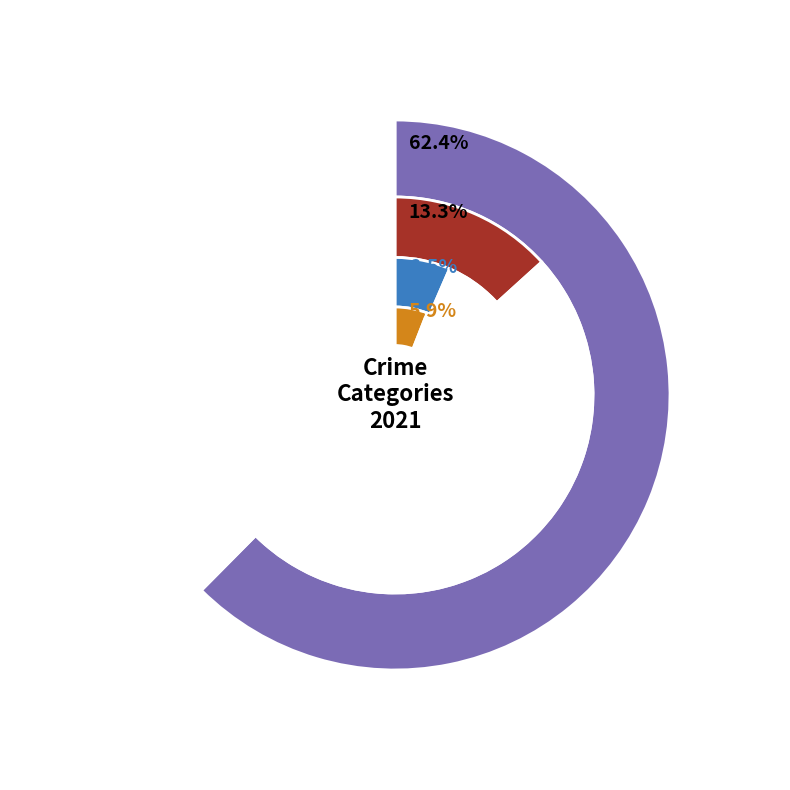

Which category has the smallest portion of the pie?

Arson